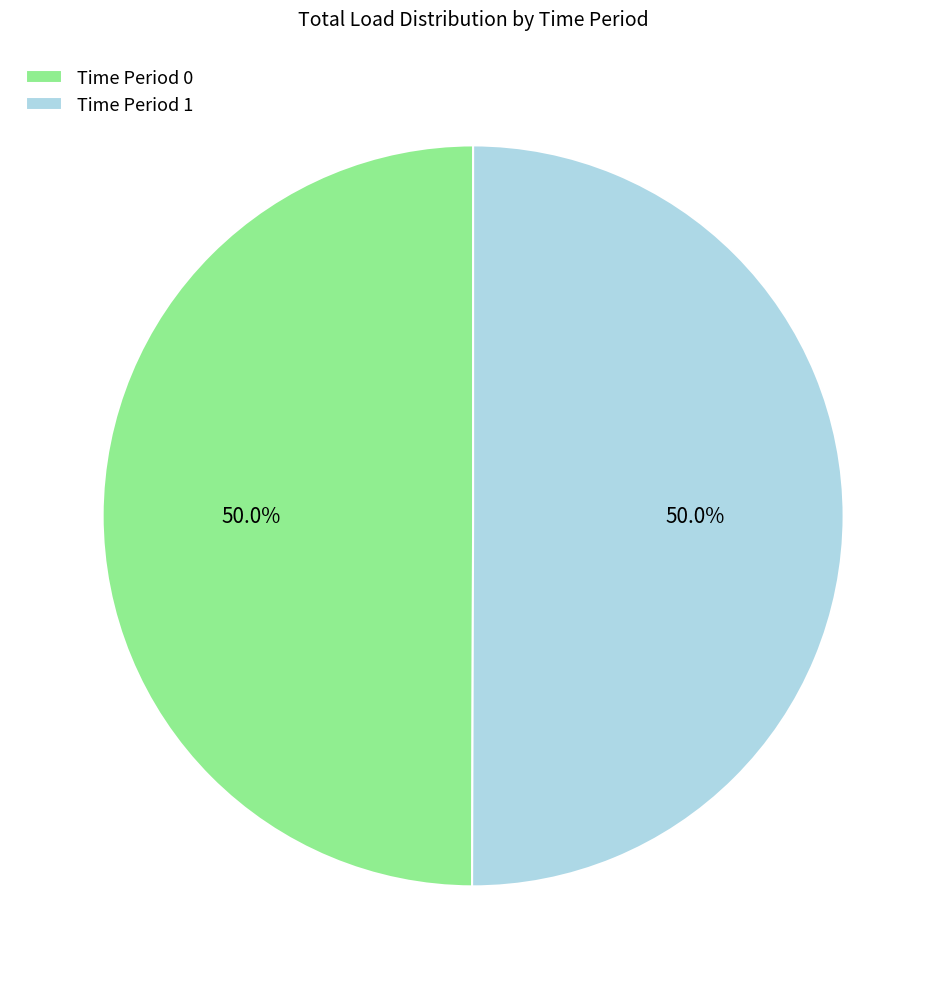

Count the number of slices in the pie.

2